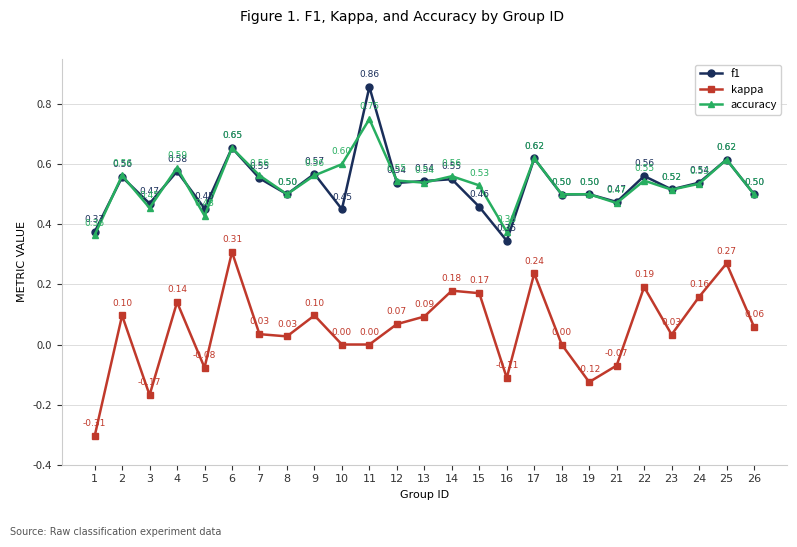

True or false: f1 and kappa cross at least once.

False